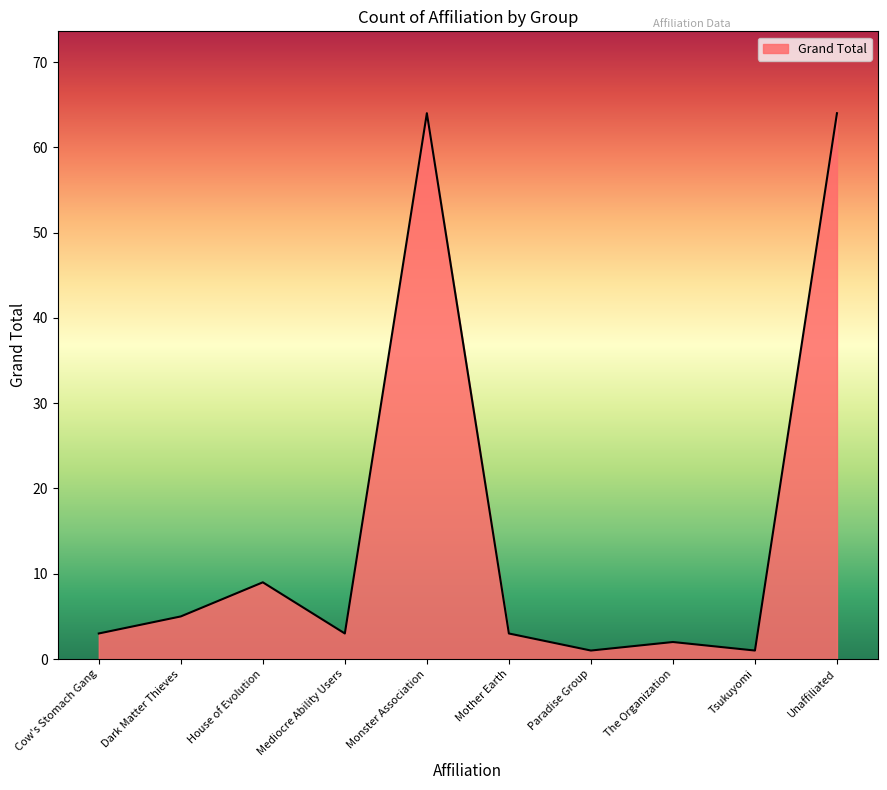

What is the greatest value displayed?

64